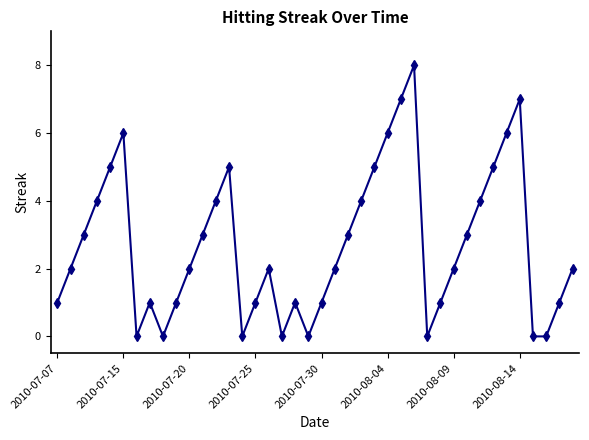

What is the difference between the maximum and minimum values?

8